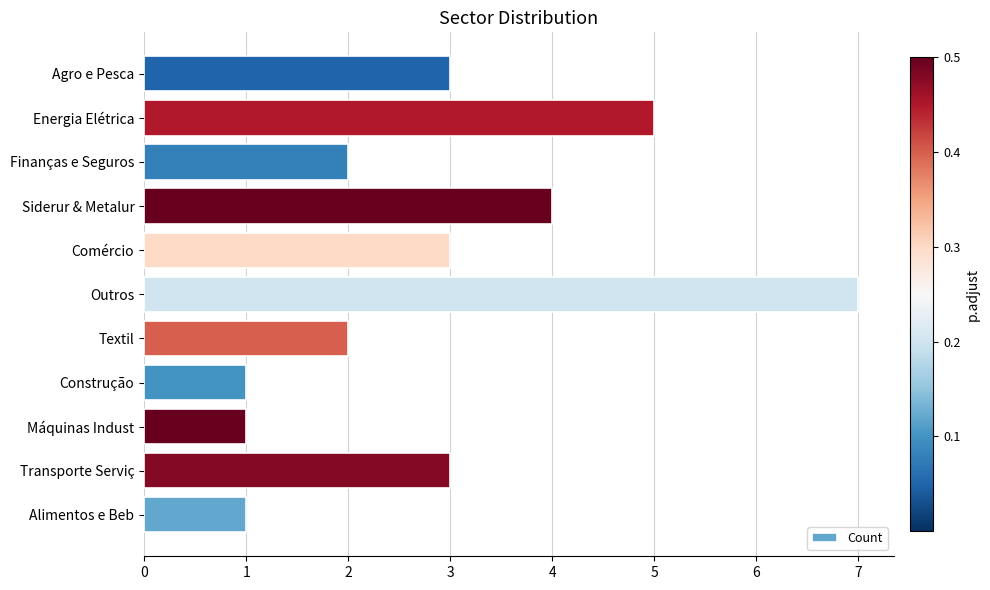

How many values are below 3?

5